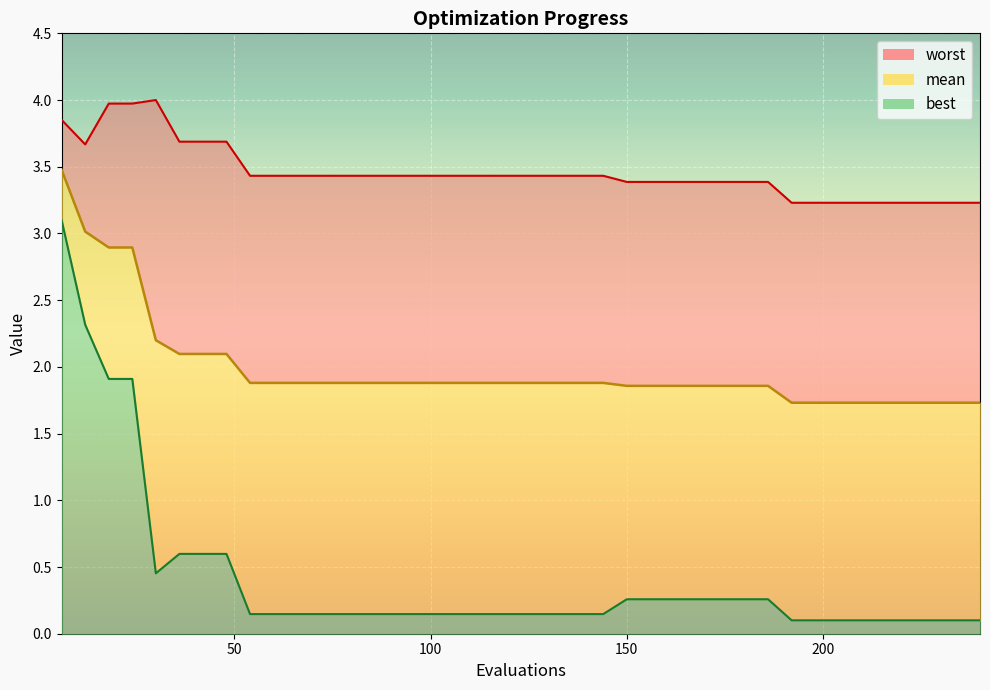

What is the value of the mean point at the 29th from the left?

1.9